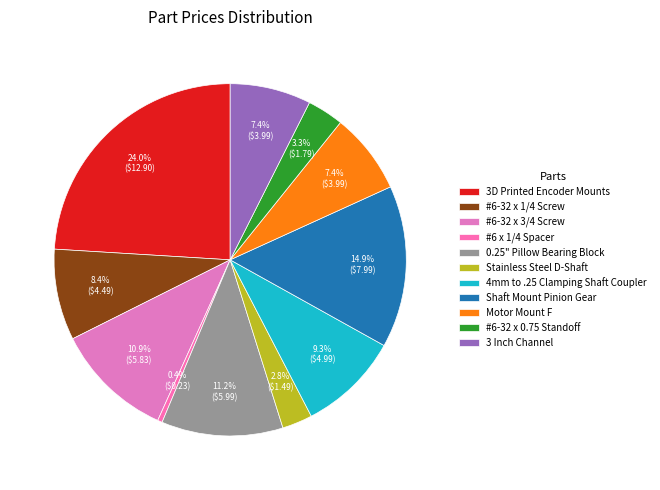

What is the ratio of the value at #6-32 x 3/4 Screw to the value at #6-32 x 1/4 Screw?

1.3